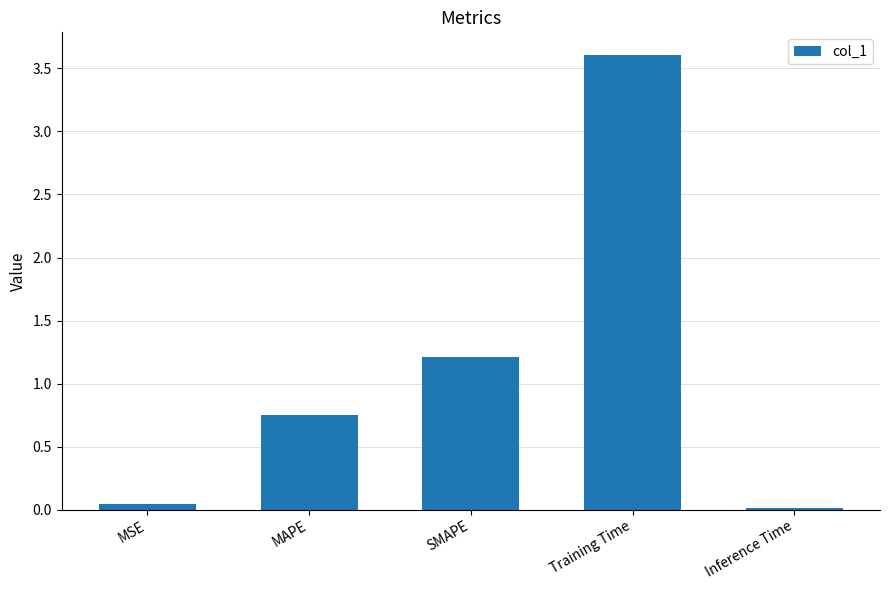

At which label is the value closest to 1?

SMAPE